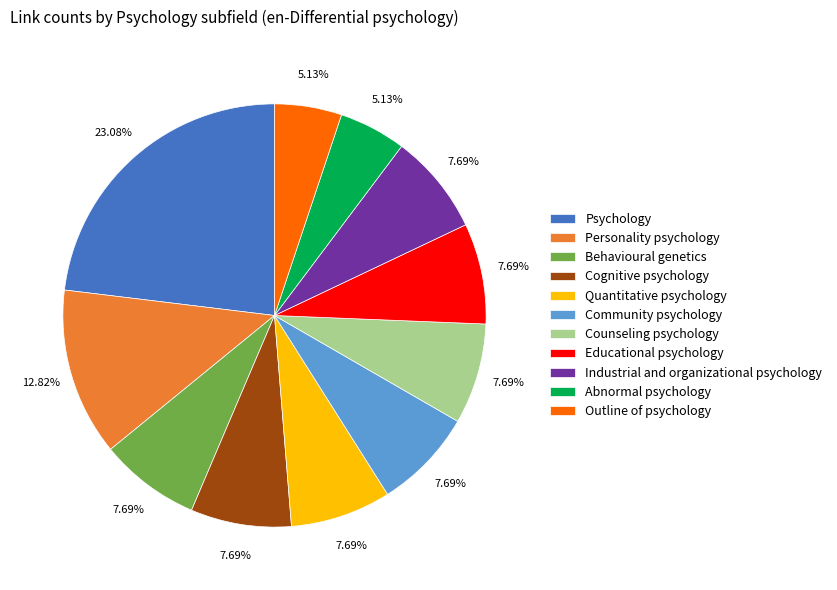

The Outline of psychology slice represents 5% of the pie. True or false?

True